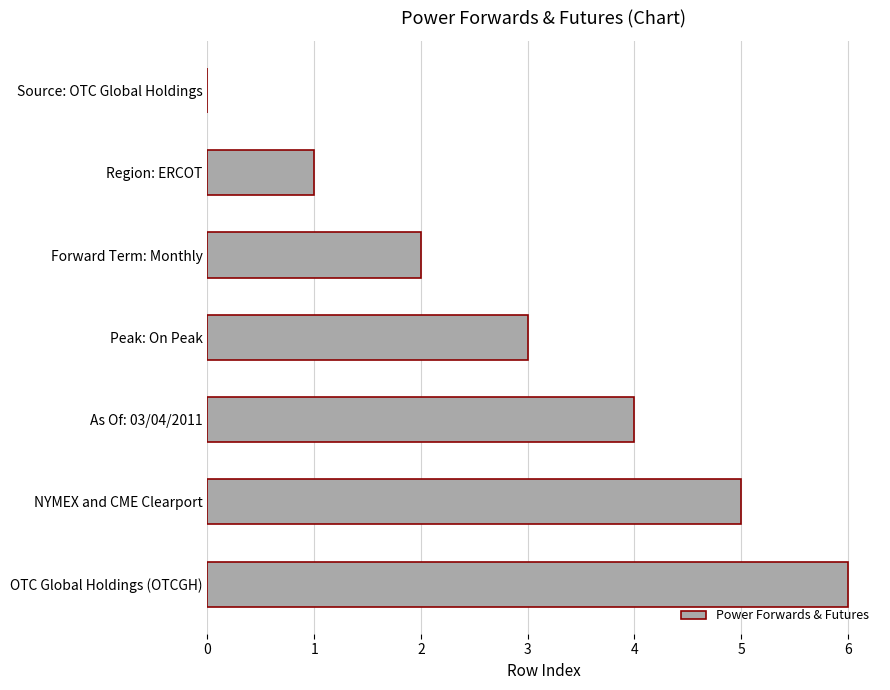

How many categories are shown in the chart?

7